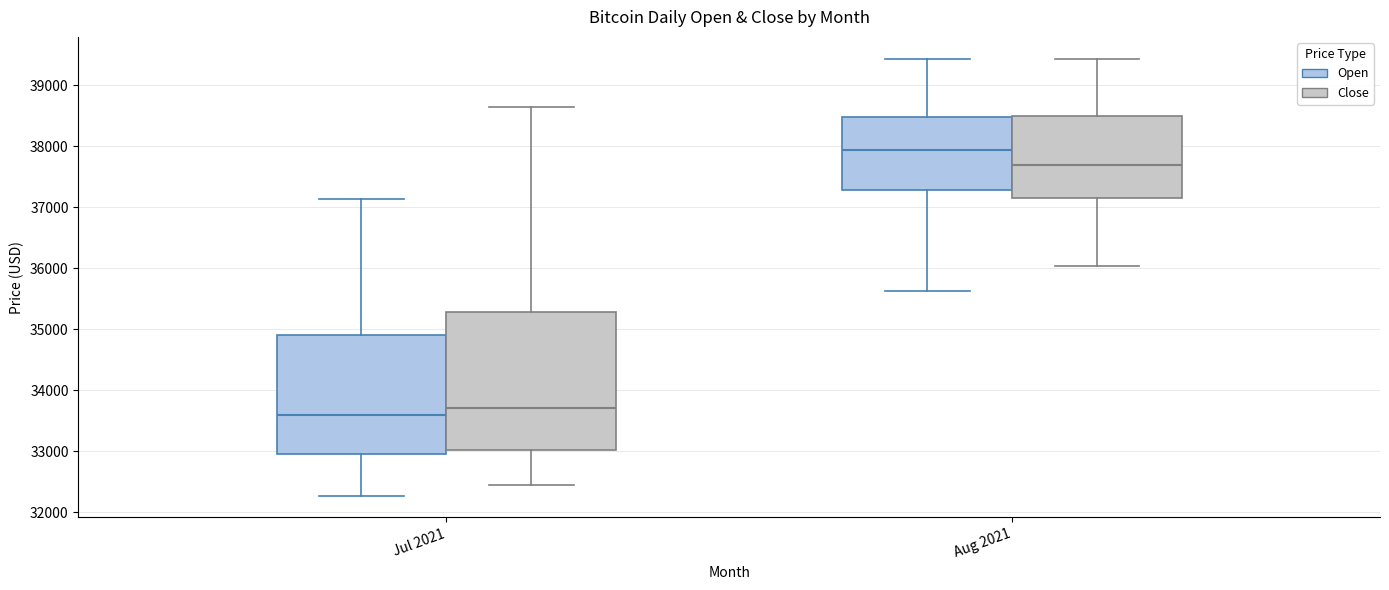

Reading left to right, transcribe this box plot: for each box, give where its median line is, the range the box spans, and where its two whiskers end, as read against the y-axis. The values are not printed on the chart, so give them approximately, as read against the axis.

Jul 2021 (Open): median 33600, box 32900 to 34900, whiskers 32300 to 37100
Jul 2021 (Close): median 33700, box 33000 to 35300, whiskers 32400 to 38600
Aug 2021 (Open): median 37900, box 37300 to 38500, whiskers 35600 to 39400
Aug 2021 (Close): median 37700, box 37200 to 38500, whiskers 36000 to 39400